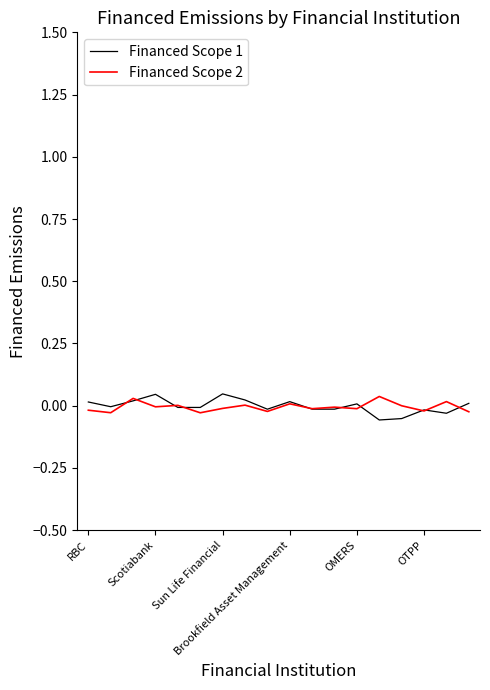

What are all the series names shown in the legend?

Financed Scope 1, Financed Scope 2